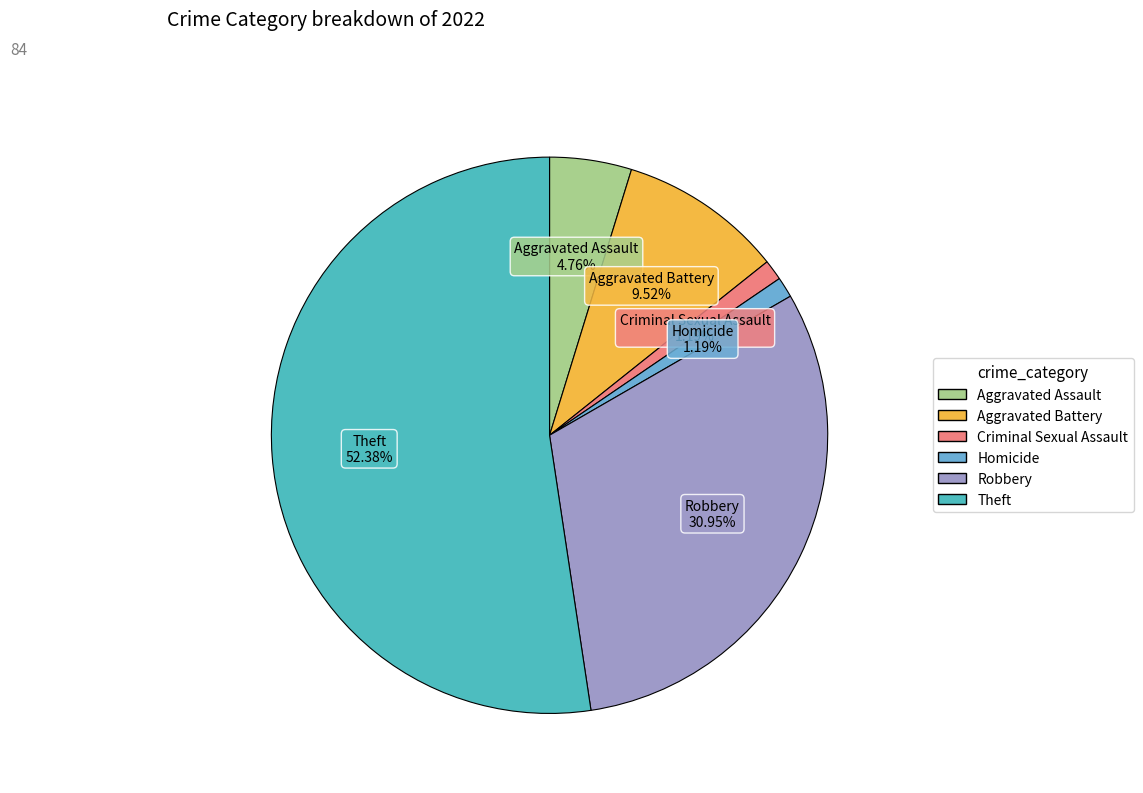

What portion of the pie excludes Aggravated Battery?

90.5%